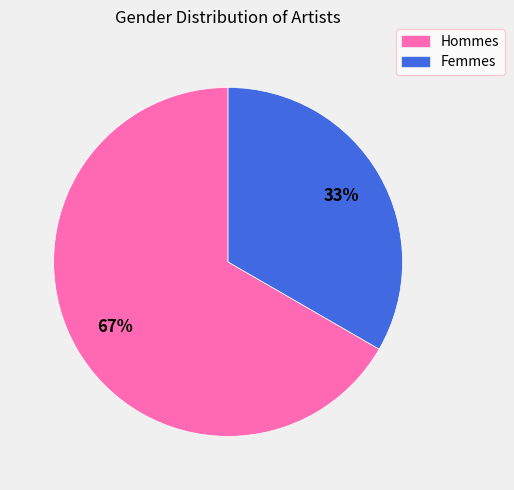

To the nearest percent, what is the average slice percentage?

50%